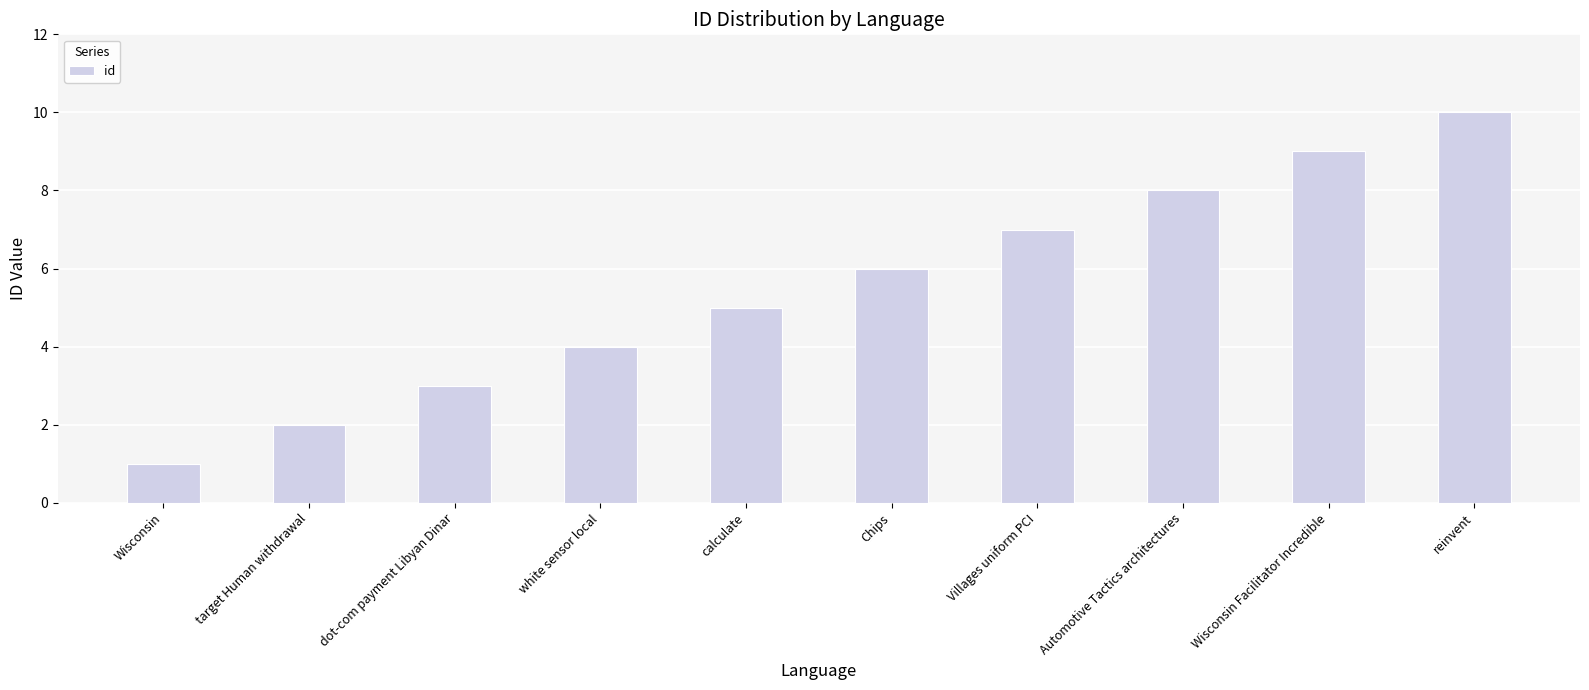

Which category has the lowest value across all series?

Wisconsin